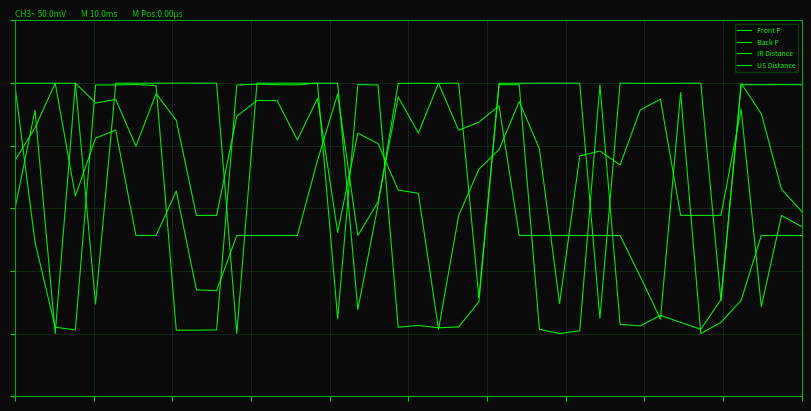

Which series has the largest range (max minus min)?

Front P